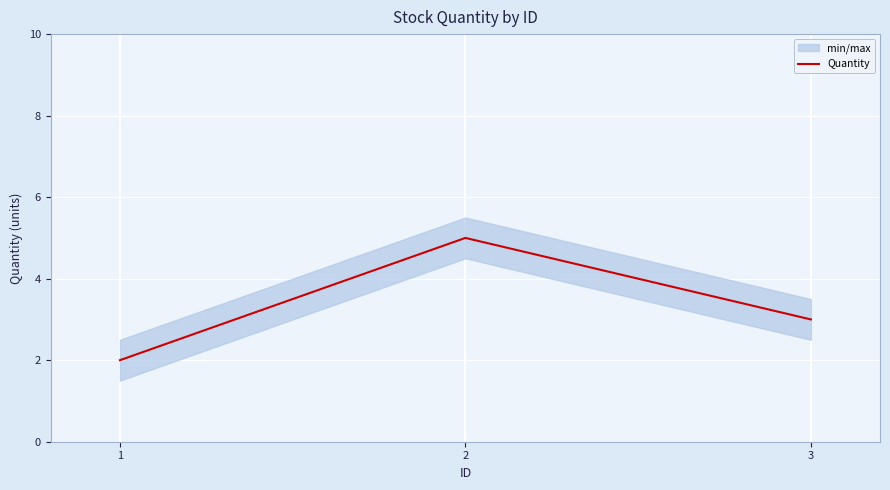

Rank the categories by value from highest to lowest.

2, 3, 1